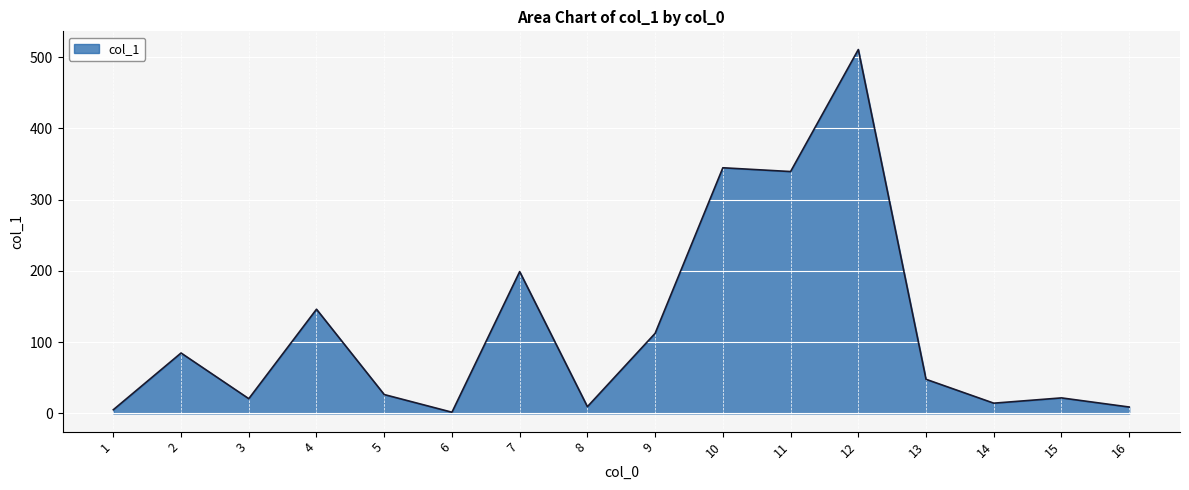

Between 4 and 11, which is larger?

11